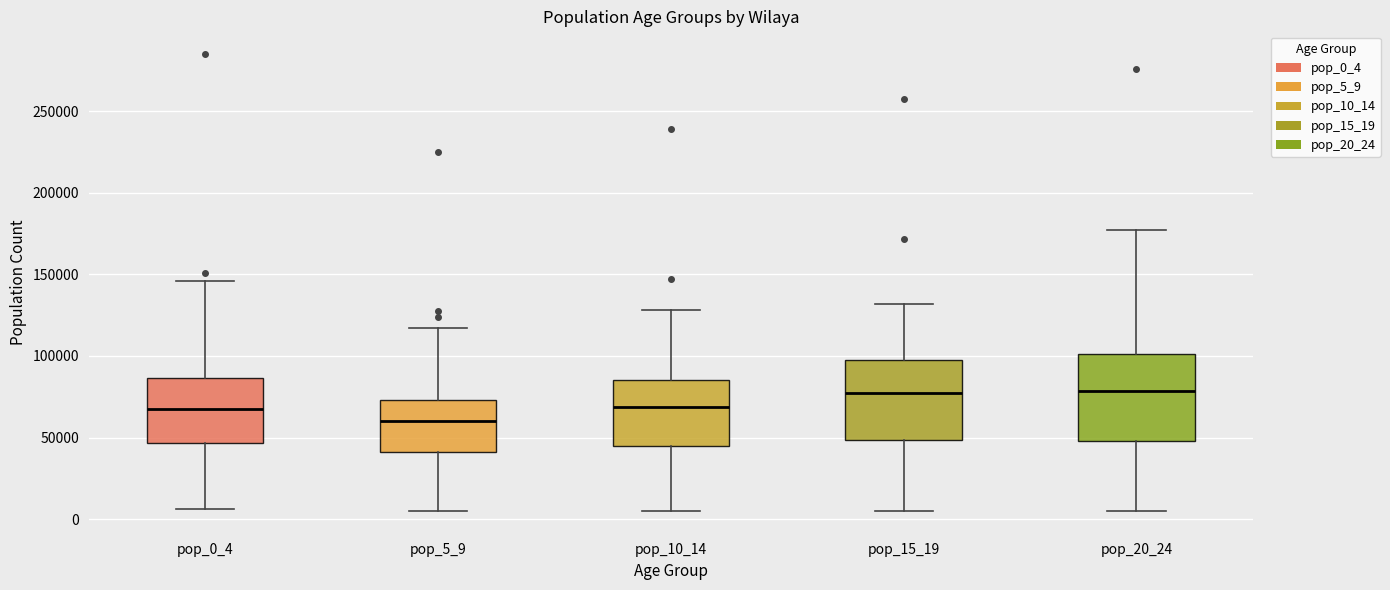

Reading left to right, read every box against the y-axis: the position of its median line, the range the box covers, and the ends of its whiskers. The values are not printed on the chart, so give them approximately, as read against the axis.

pop_0_4: median 65000, box 45000 to 85000, whiskers 5000 to 145000
pop_5_9: median 60000, box 40000 to 75000, whiskers 5000 to 115000
pop_10_14: median 70000, box 45000 to 85000, whiskers 5000 to 130000
pop_15_19: median 75000, box 50000 to 100000, whiskers 5000 to 130000
pop_20_24: median 80000, box 50000 to 100000, whiskers 5000 to 175000